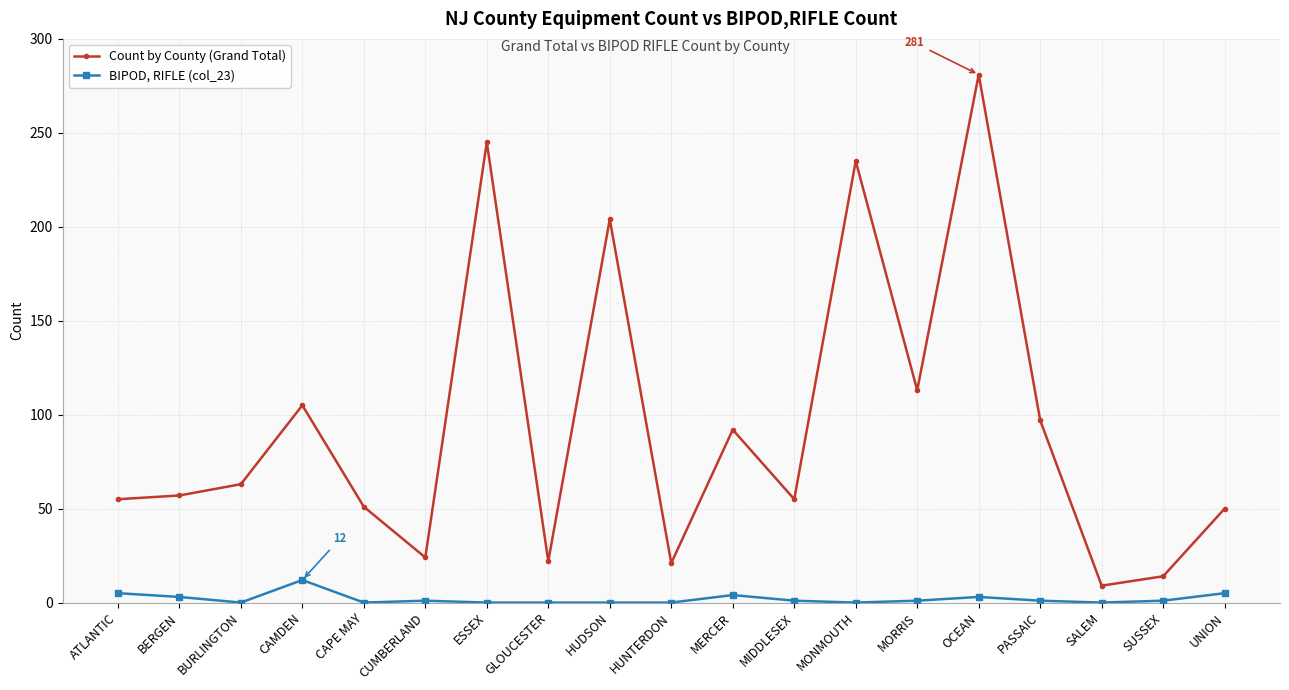

What position from the right is GLOUCESTER?

12